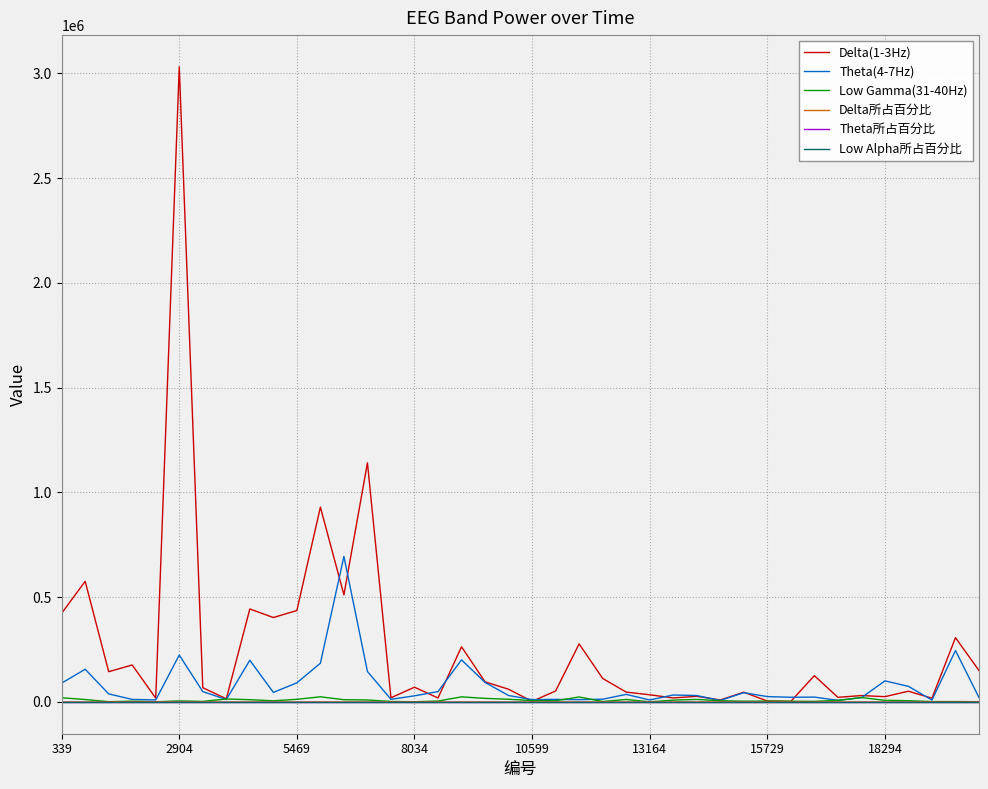

What is the maximum value shown in the chart?

3030861.0